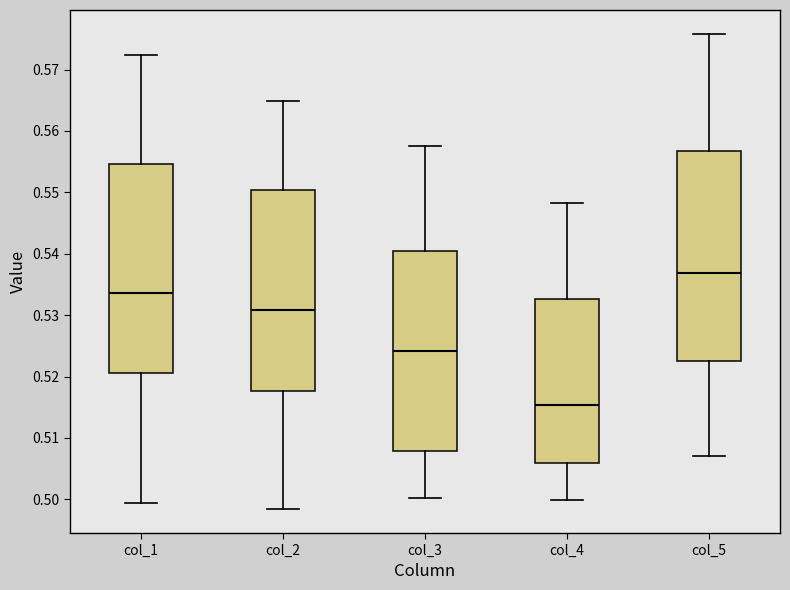

Reading left to right, transcribe this box plot: for each box, give where its median line is, the range the box spans, and where its two whiskers end, as read against the y-axis. The values are not printed on the chart, so give them approximately, as read against the axis.

col_1: median 0.534, box 0.521 to 0.555, whiskers 0.499 to 0.572
col_2: median 0.531, box 0.518 to 0.550, whiskers 0.498 to 0.565
col_3: median 0.524, box 0.508 to 0.540, whiskers 0.500 to 0.558
col_4: median 0.515, box 0.506 to 0.533, whiskers 0.500 to 0.548
col_5: median 0.537, box 0.522 to 0.557, whiskers 0.507 to 0.576